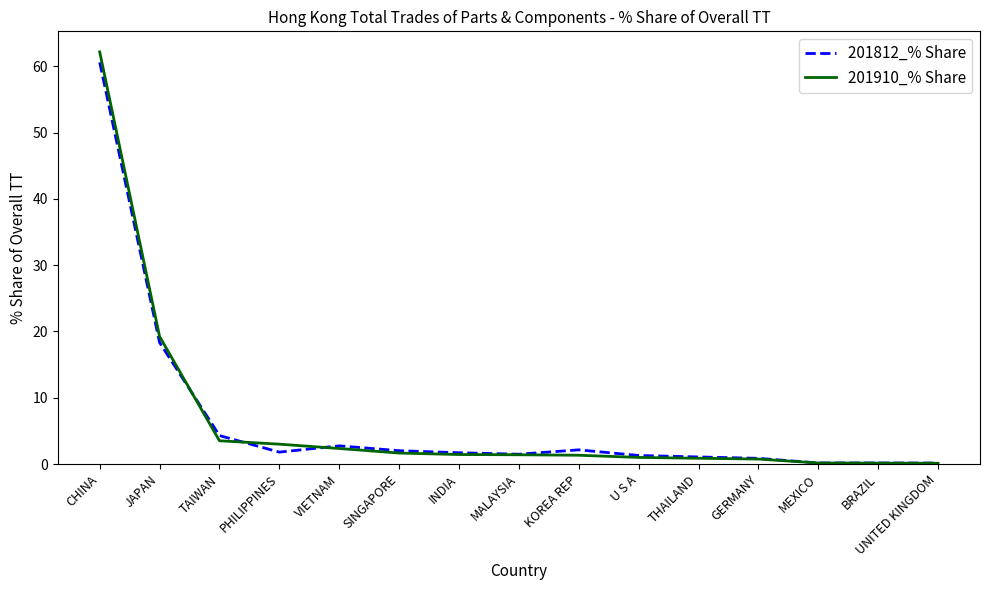

What is the sum of the 201910_% Share values at BRAZIL and INDIA?

1.6